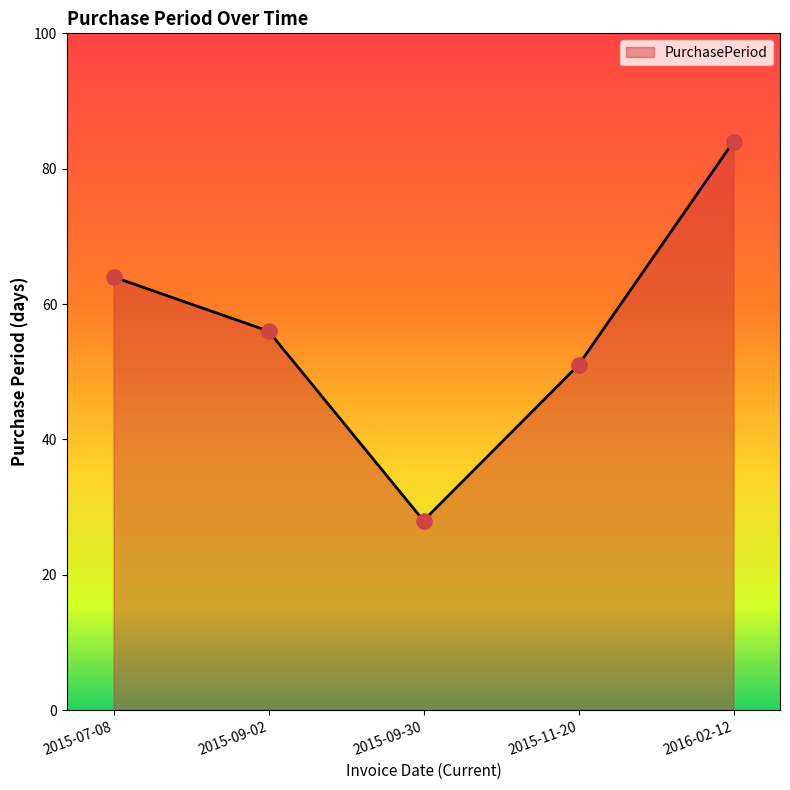

What is the change in value from 2015-11-20 to 2016-02-12?

+33